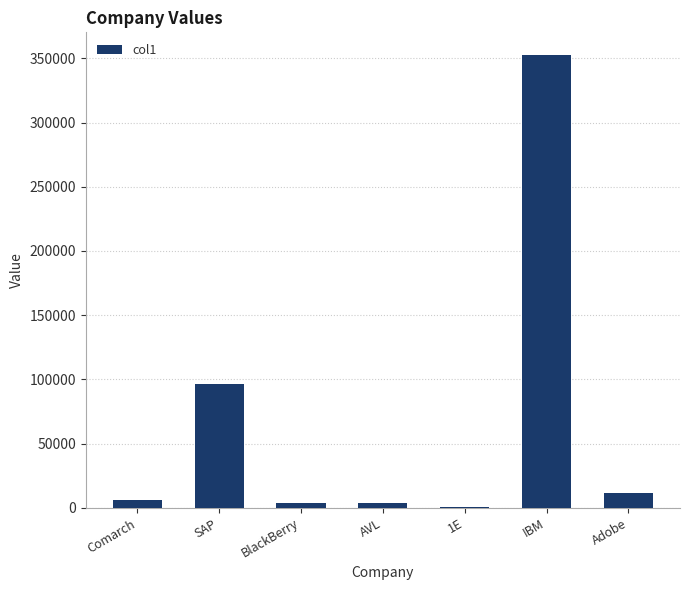

At which label is the value closest to 176410?

SAP